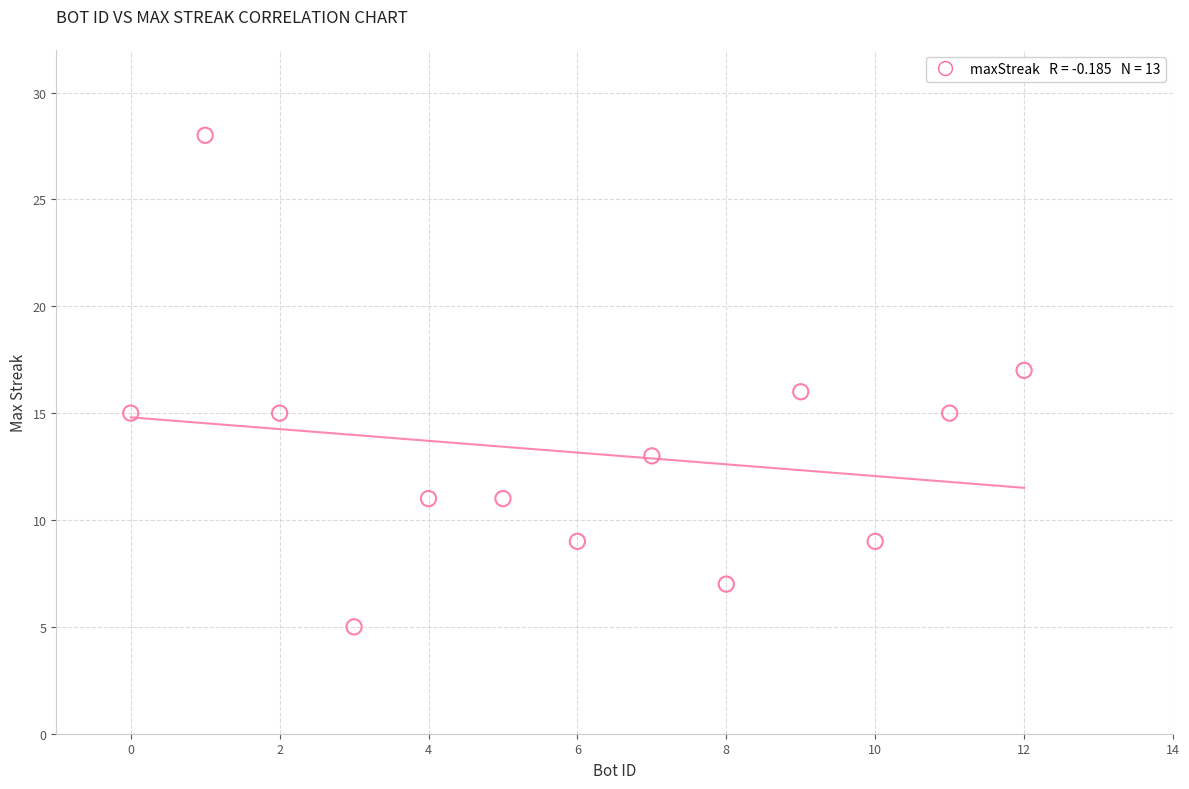

What is the range of X values (max minus min)?

12